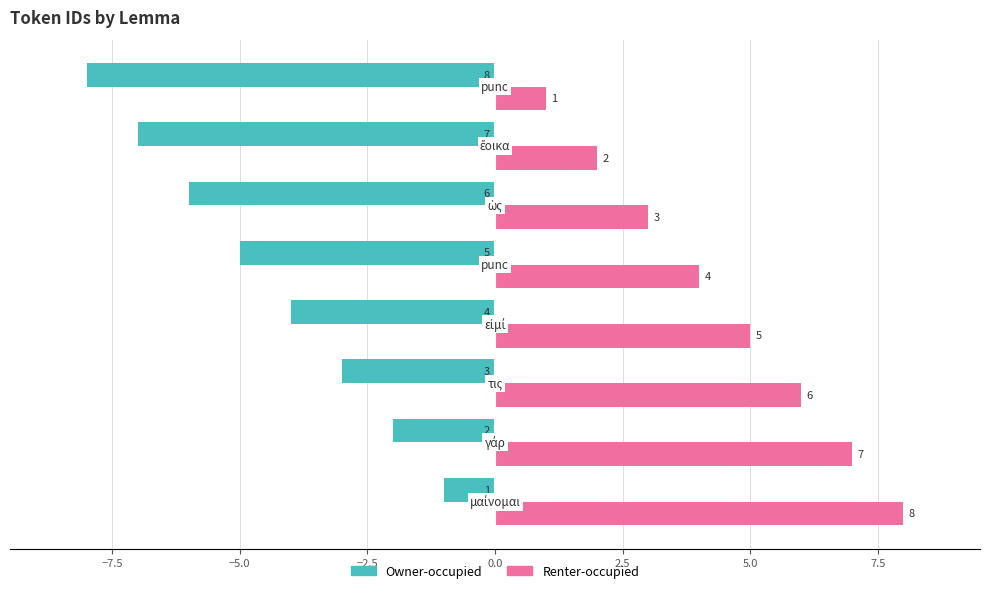

How many Owner-occupied values are between -6 and -2?

5